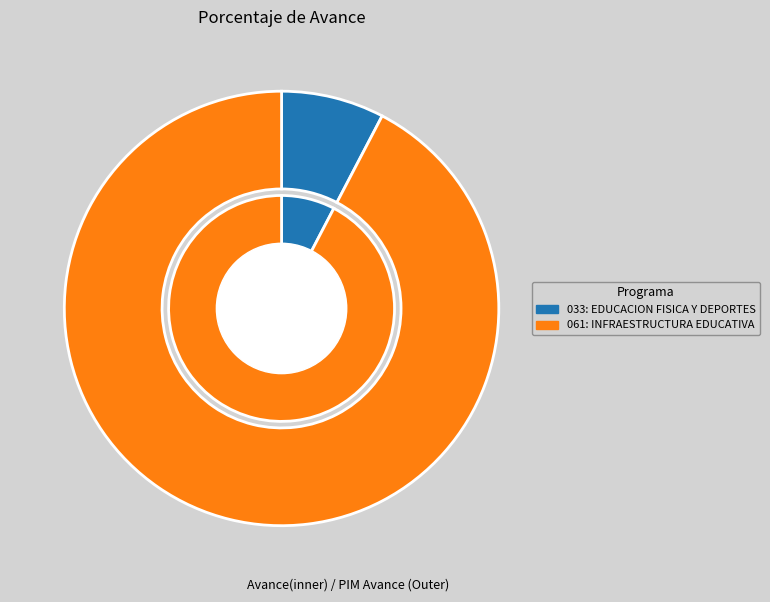

How many slices are in this pie chart?

2